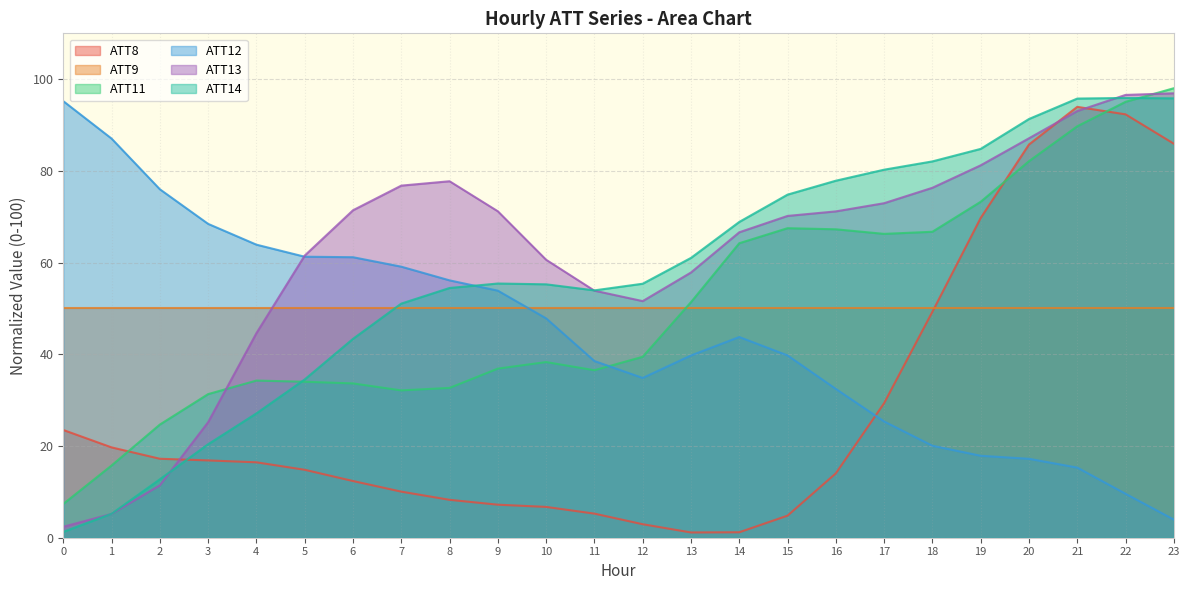

Which has a higher value, 17 or 22?

22